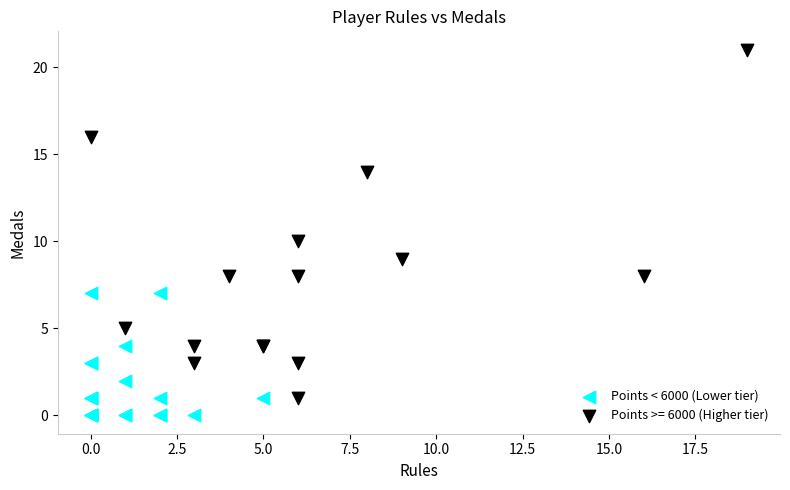

Which series contains the lowest Y value?

Points < 6000 (Lower tier)